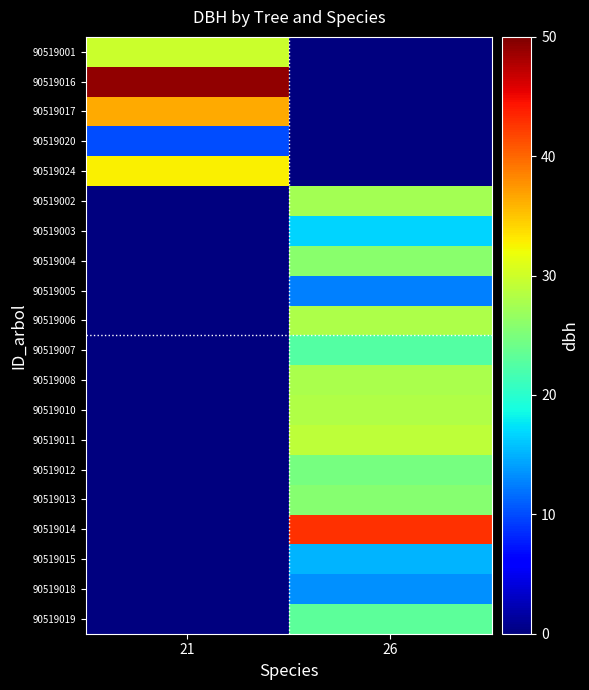

Which category has the highest value across all series?

21